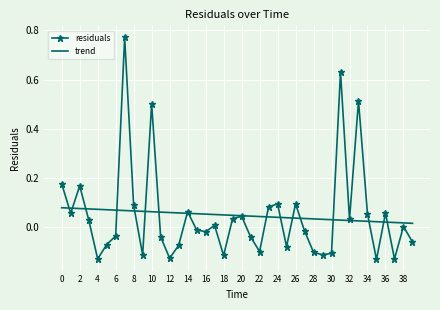

Which series has the widest spread of values?

residuals